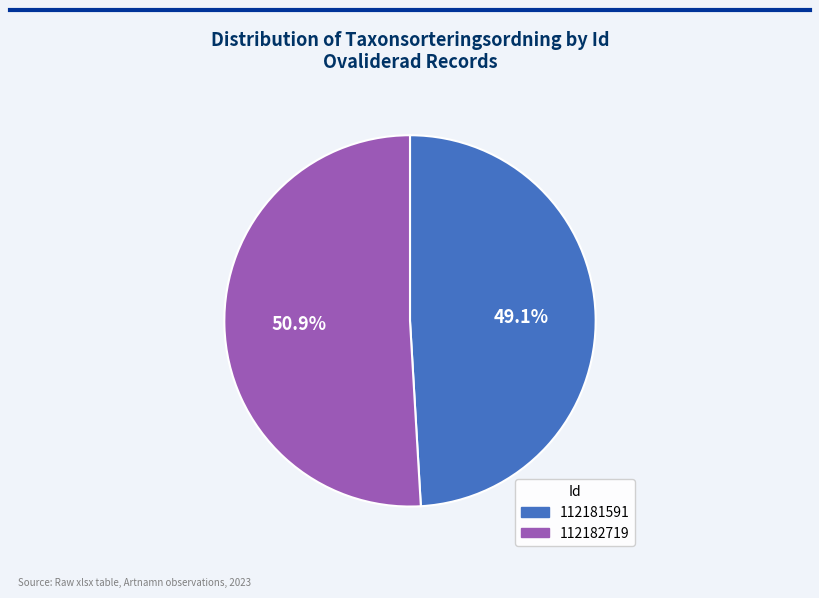

Count the number of slices in the pie.

2